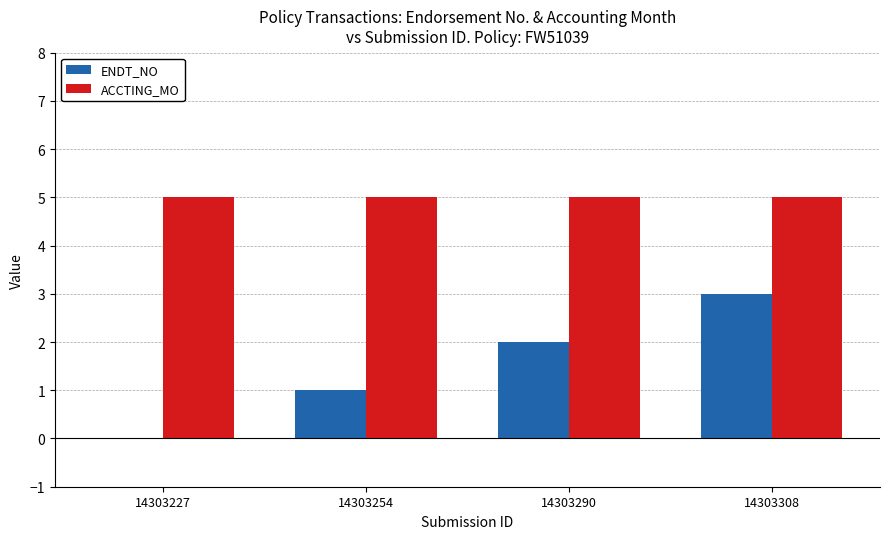

How many categories are shown in the chart?

4